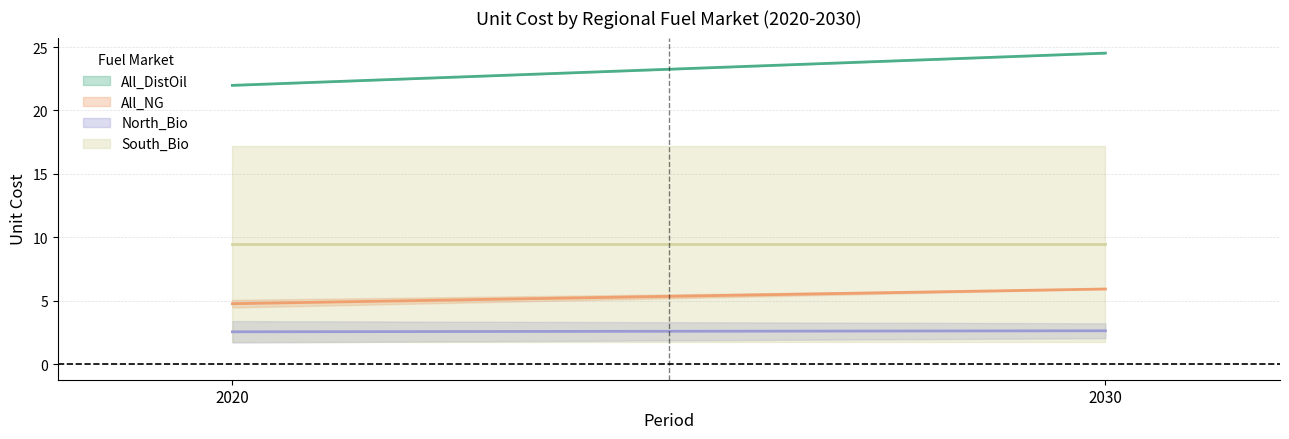

Is it true that South_Bio equals 2.8 at 2020?

False